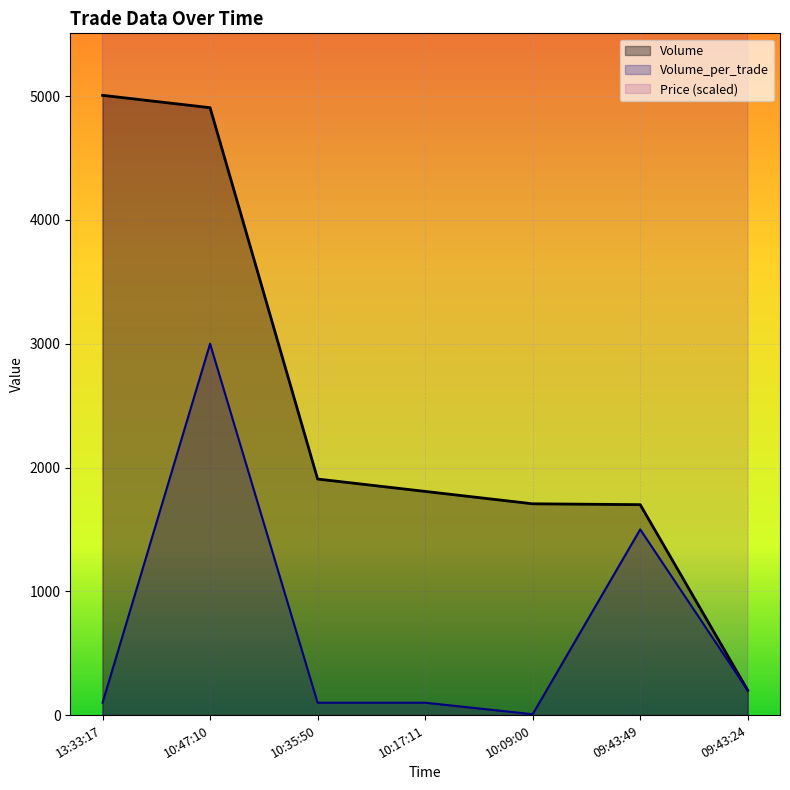

True or false: Price and Volume_per_trade cross at least once.

False